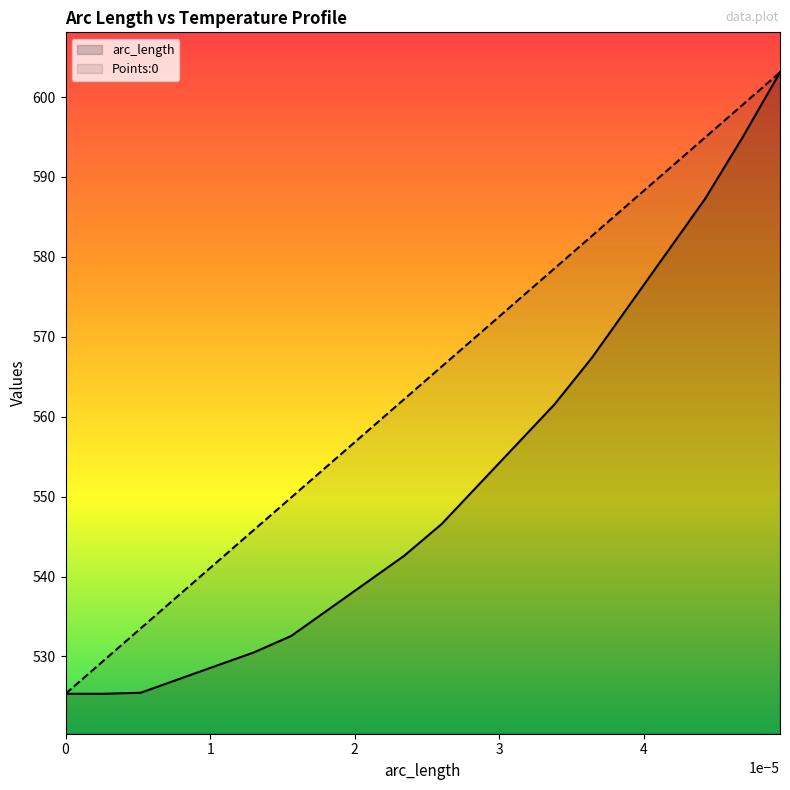

At which label does arc_length first exceed 566?

2.6e-05